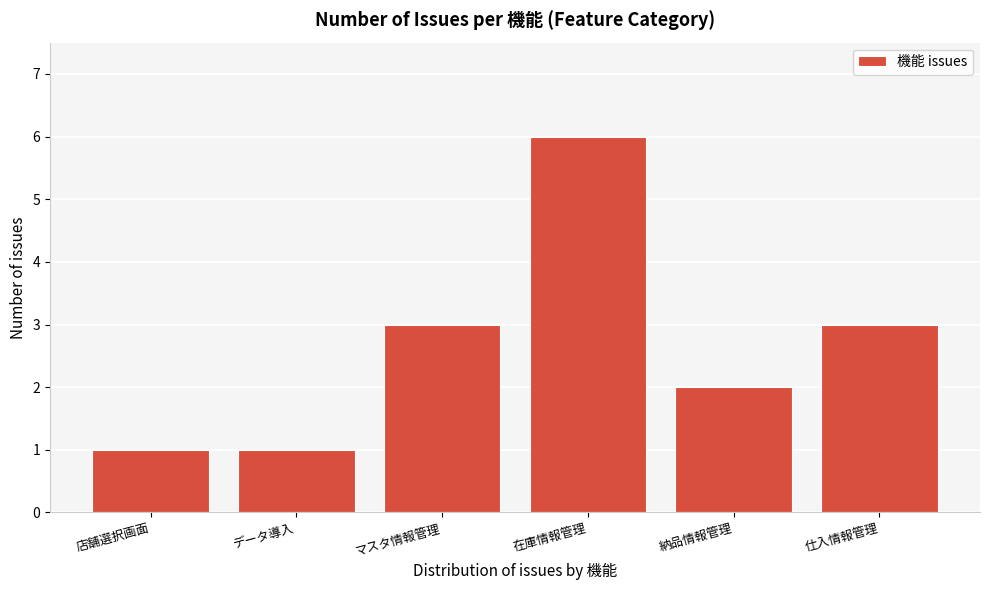

Reading left to right, extract all data points from this chart.

1	1	3	6	2	3